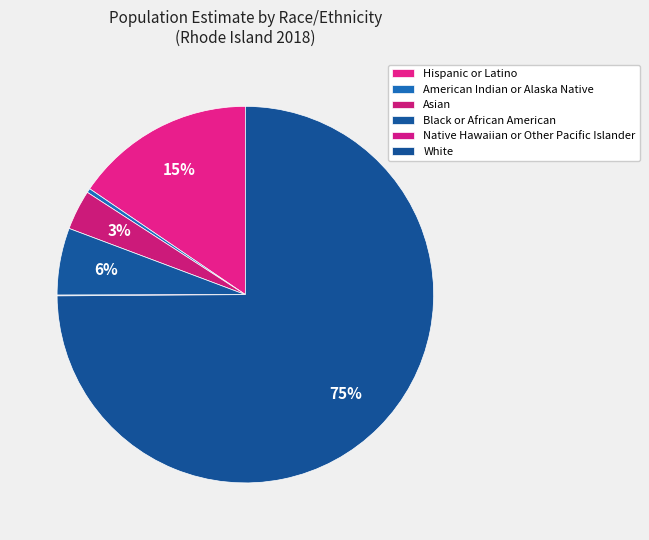

To the nearest percent, what is the average slice percentage?

17%